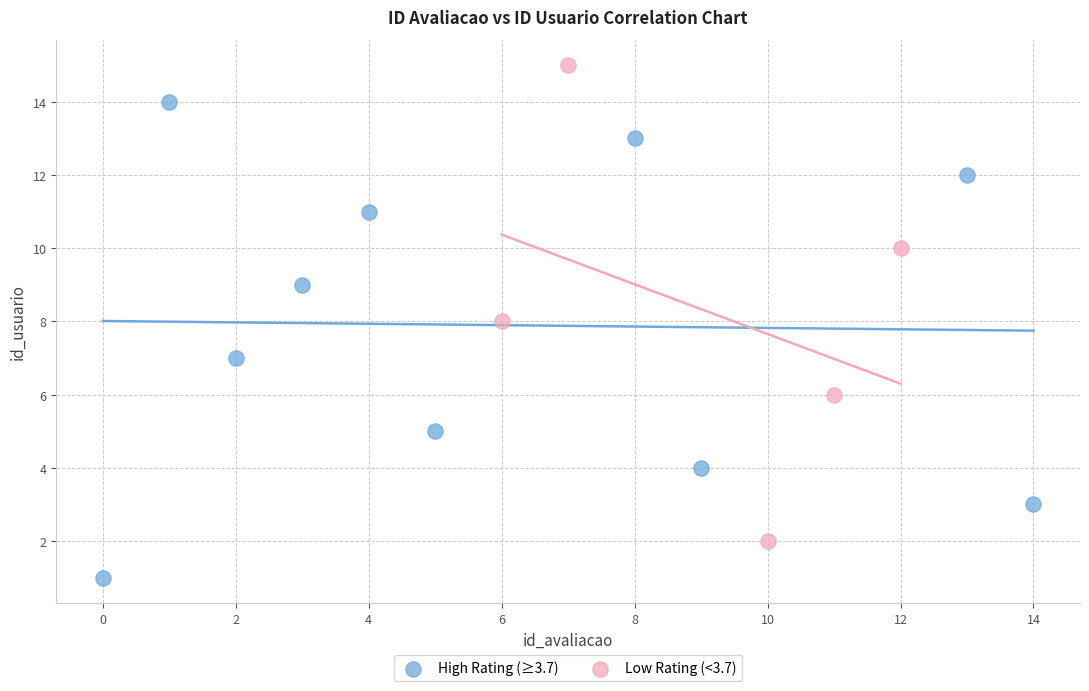

Which series reaches the maximum Y coordinate?

Low Rating (<3.7)